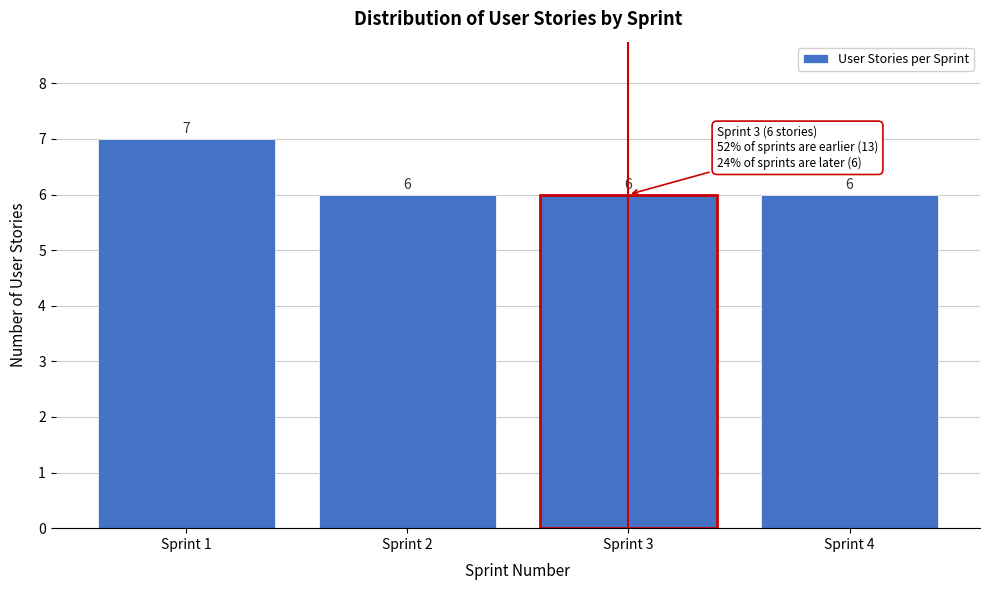

Reading left to right, extract all data points from this chart.

Sprint 1=7	Sprint 2=6	Sprint 3=6	Sprint 4=6